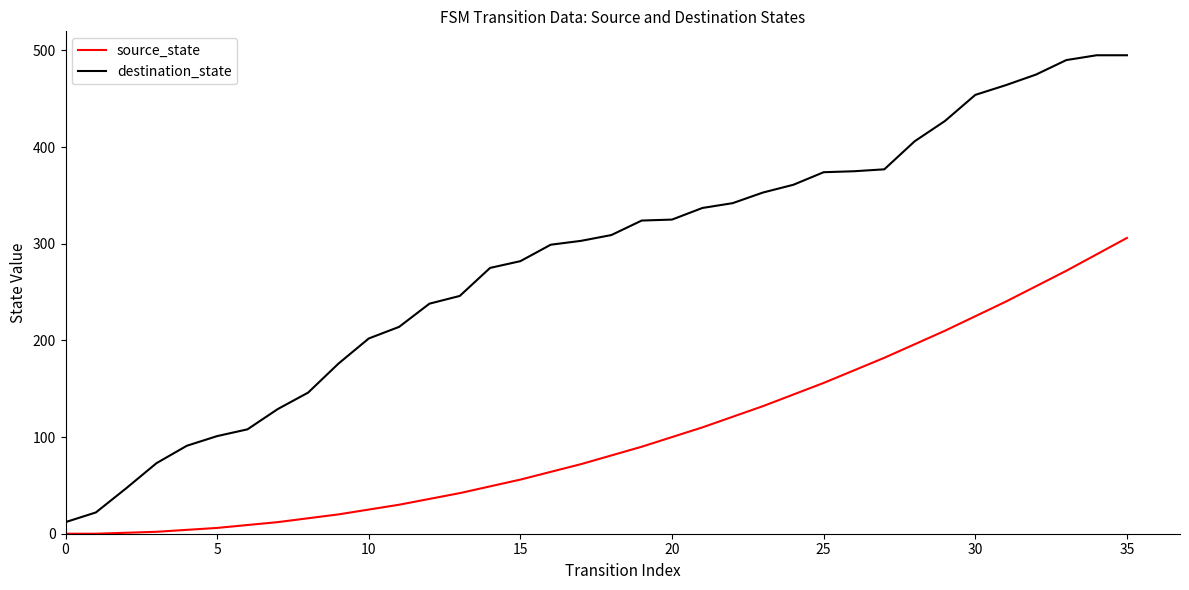

What is the greatest value displayed?

495